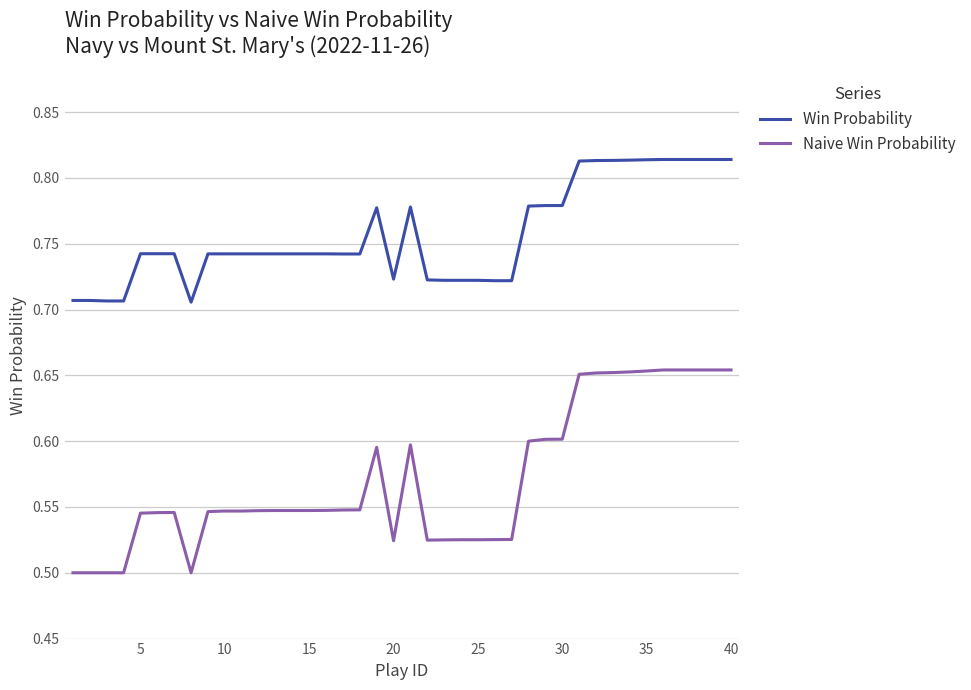

True or false: Win Probability and Naive Win Probability intersect in this chart.

False